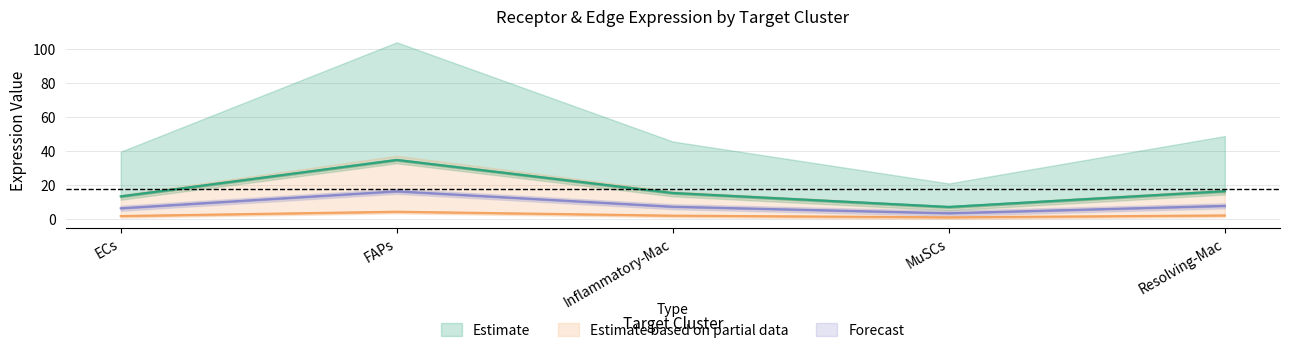

At how many categories does at least one series exceed 34?

1